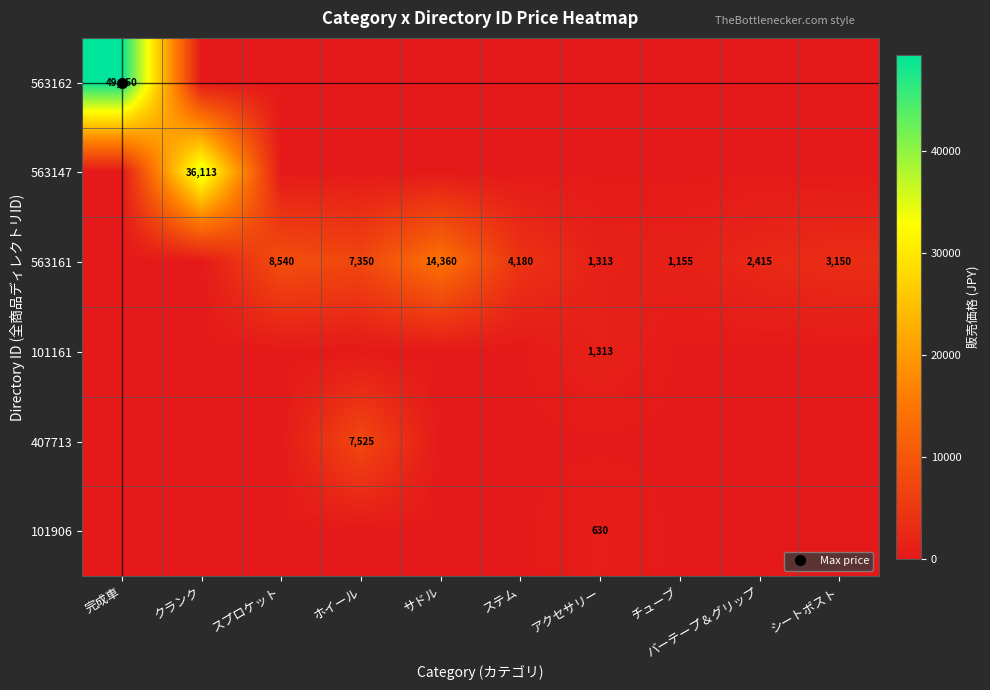

What is the maximum value shown in the chart?

49350